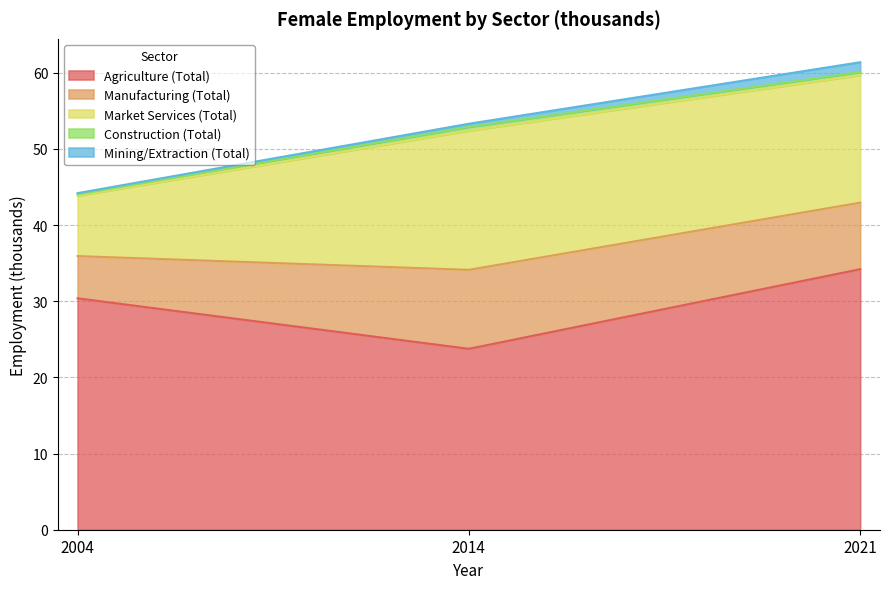

Is the value of Construction (Total) at 2004 greater than the value of Market Services (Total) at 2021?

No